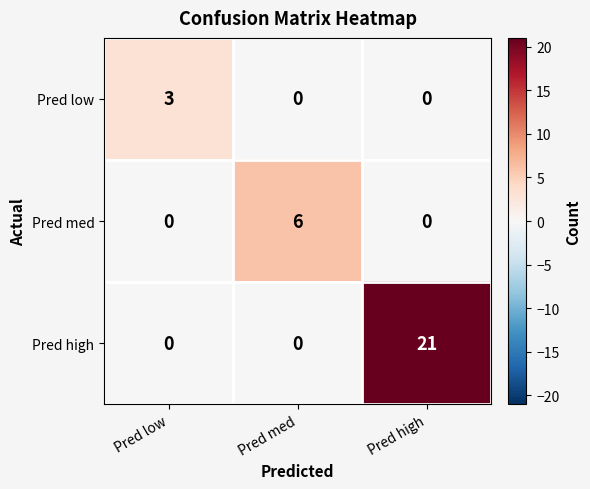

What is the difference between the maximum and minimum values in the Pred high series?

21